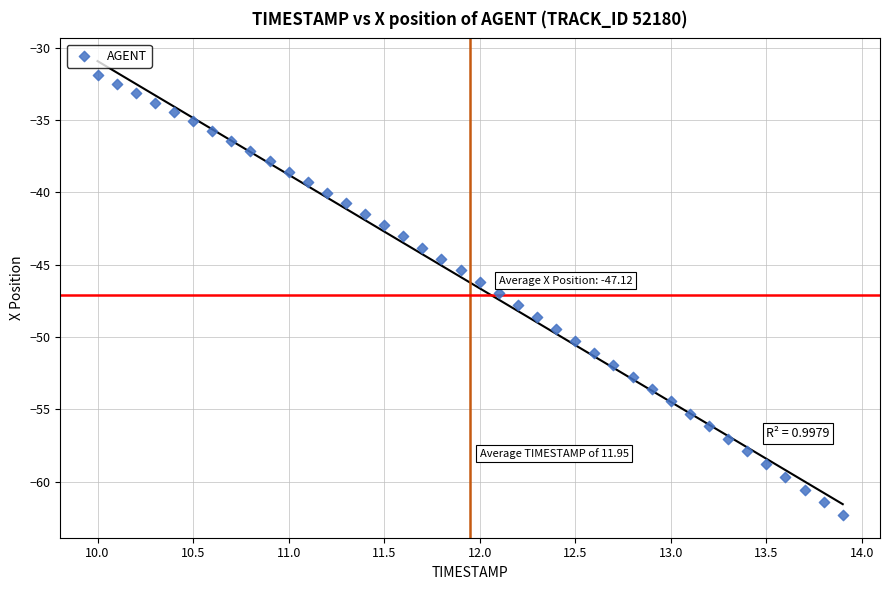

What is the range of Y values (max minus min)?

30.4